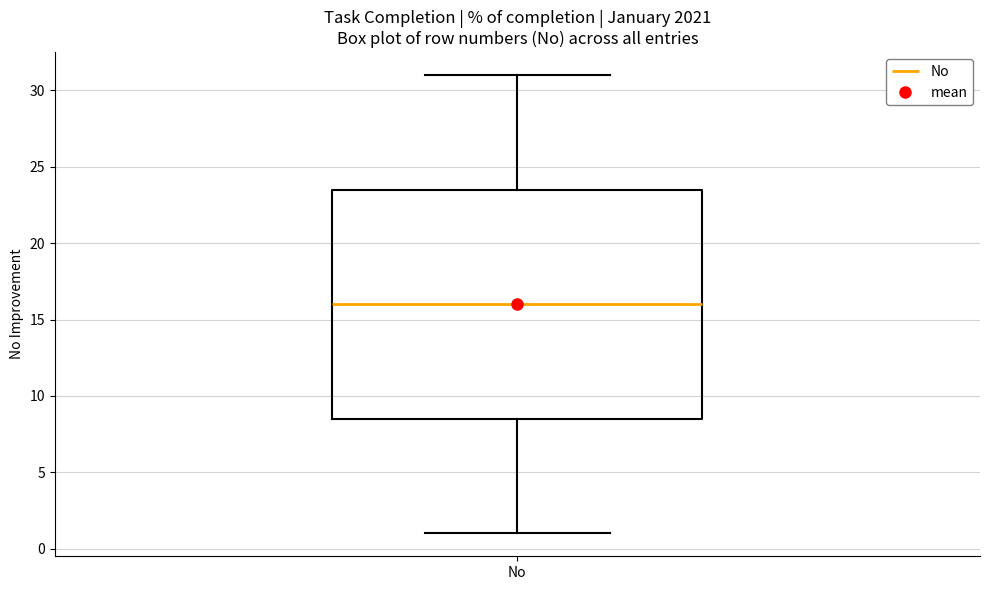

Read this box plot against the y-axis: the position of the median line, the range covered by the box, and the ends of both whiskers. The values are not printed on the chart, so give them approximately, as read against the axis.

median 16.0, box 8.5 to 23.5, whiskers 1.0 to 31.0